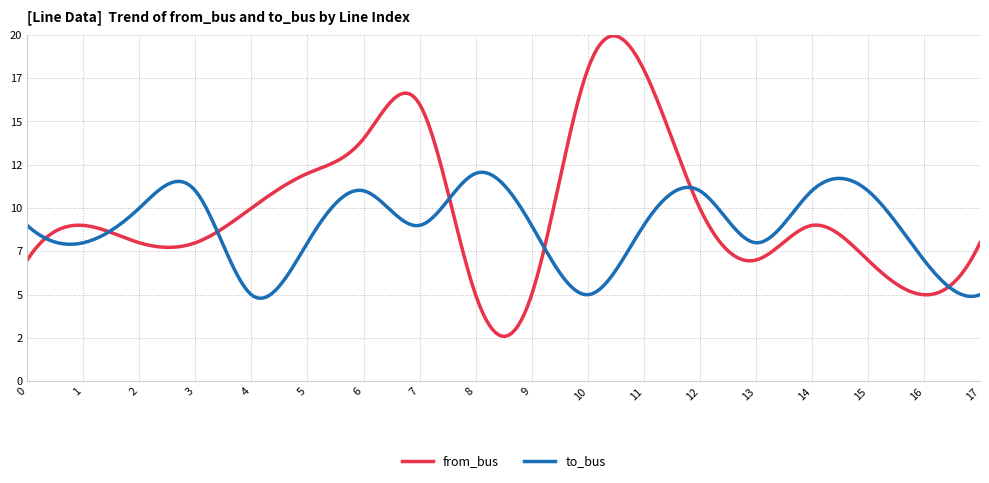

At which category does from_bus reach its first local peak?

1